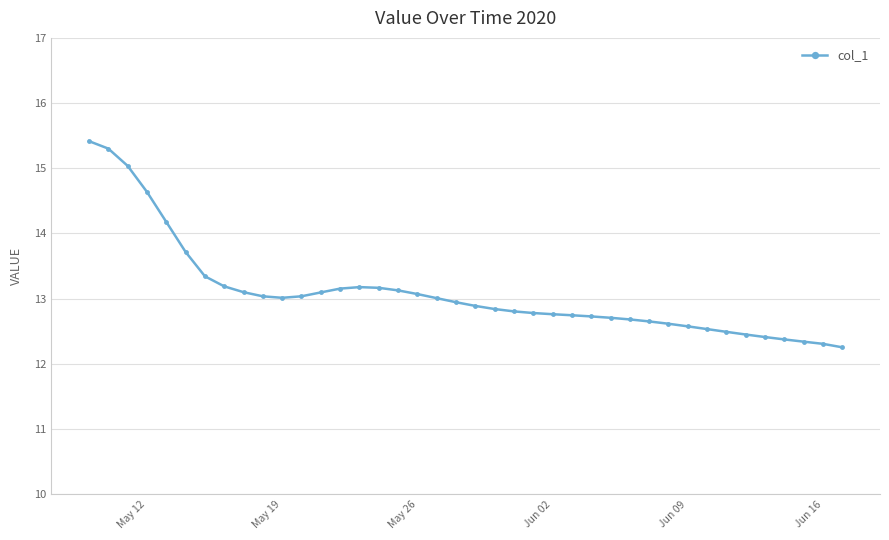

How many categories are shown in the chart?

40